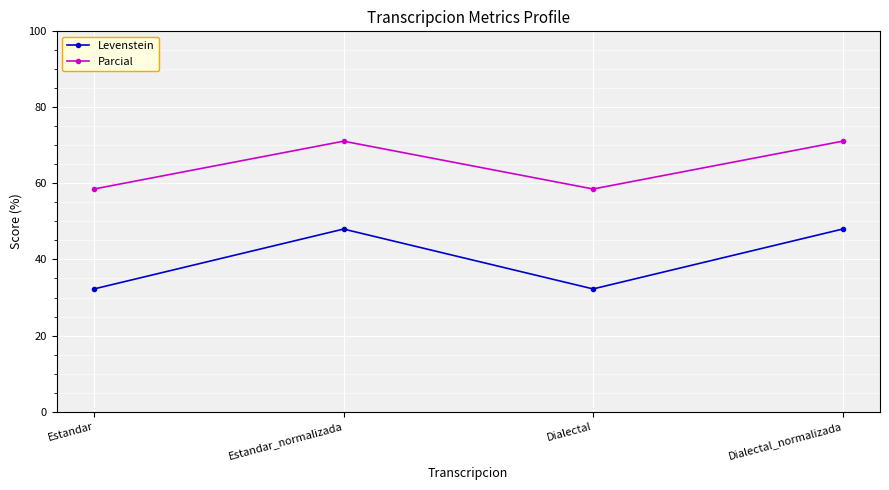

What is the maximum value shown in the chart?

71.1